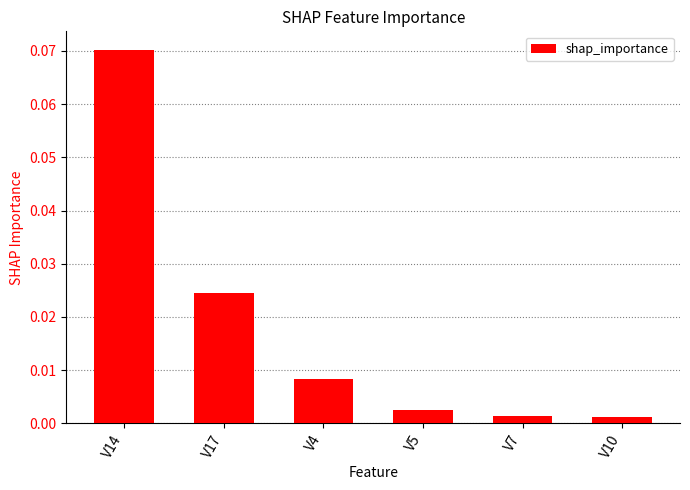

What is the label of the 6th bar from the left?

V10